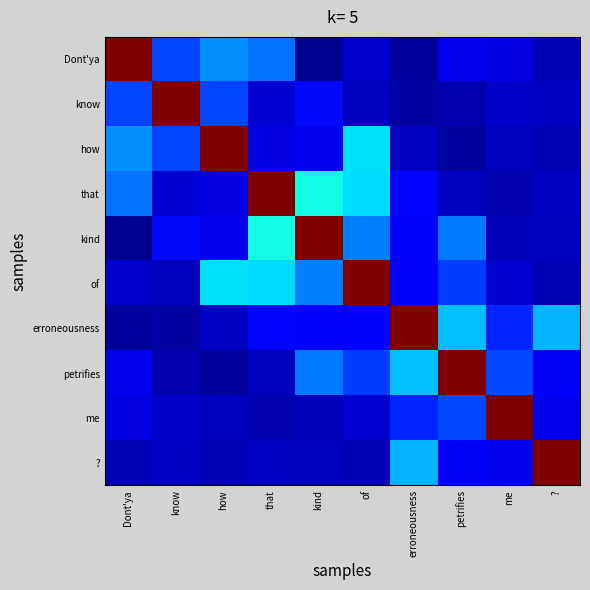

At which category is the sum across all series the highest?

of